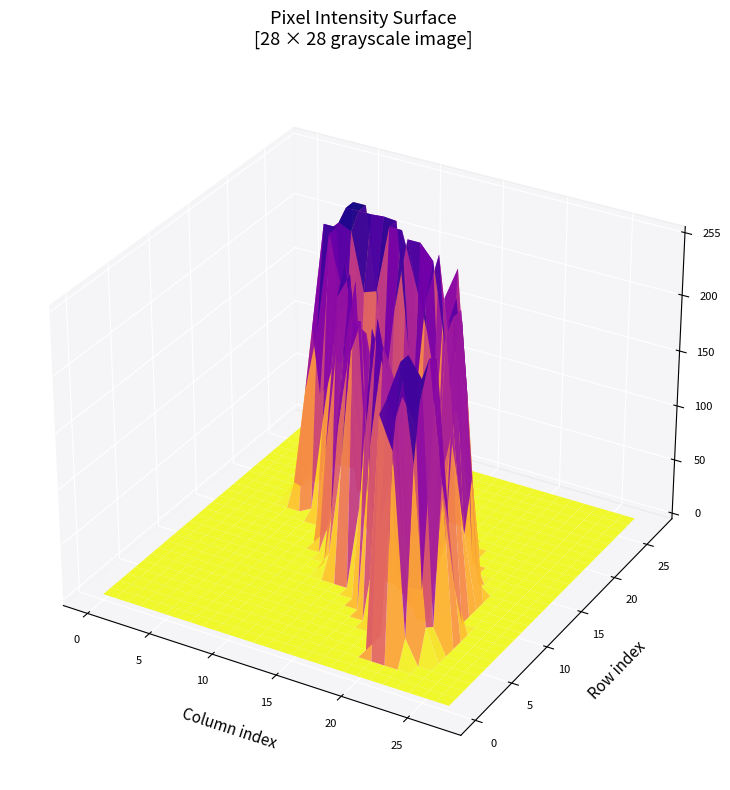

Reading left to right, what are all the values shown in this chart?

row0: 0=0	1=0	2=0	3=0	4=0	5=0	6=0	7=0	8=0	9=0	10=0	11=0	12=0	13=0	14=0	15=0	16=0	17=0	18=0	19=0	20=0	21=0	22=0	23=0	24=0	25=0	26=0	27=0
row1: 0=0	1=0	2=0	3=0	4=0	5=0	6=0	7=0	8=0	9=0	10=0	11=0	12=0	13=0	14=0	15=0	16=0	17=0	18=0	19=0	20=0	21=0	22=0	23=0	24=0	25=0	26=0	27=0
row2: 0=0	1=0	2=0	3=0	4=0	5=0	6=0	7=0	8=0	9=0	10=0	11=0	12=0	13=0	14=0	15=0	16=0	17=0	18=0	19=0	20=0	21=0	22=0	23=0	24=0	25=0	26=0	27=0
row3: 0=0	1=0	2=0	3=0	4=0	5=0	6=0	7=0	8=0	9=0	10=0	11=0	12=0	13=0	14=0	15=0	16=0	17=0	18=0	19=0	20=211	21=183	22=22	23=0	24=0	25=0	26=0	27=0
row4: 0=0	1=0	2=0	3=0	4=0	5=0	6=0	7=0	8=0	9=0	10=0	11=0	12=0	13=0	14=0	15=0	16=0	17=0	18=0	19=0	20=219	21=253	22=169	23=29	24=0	25=0	26=0	27=0
row5: 0=0	1=0	2=0	3=0	4=0	5=0	6=0	7=0	8=0	9=0	10=0	11=0	12=0	13=0	14=0	15=0	16=0	17=0	18=0	19=0	20=193	21=253	22=236	23=23	24=0	25=0	26=0	27=0
row6: 0=0	1=0	2=0	3=0	4=0	5=0	6=0	7=0	8=0	9=0	10=0	11=0	12=0	13=0	14=0	15=0	16=0	17=0	18=70	19=126	20=209	21=190	22=248	23=145	24=0	25=0	26=0	27=0
row7: 0=0	1=0	2=0	3=0	4=0	5=0	6=0	7=0	8=0	9=0	10=0	11=0	12=0	13=0	14=0	15=0	16=0	17=151	18=240	19=209	20=35	21=36	22=242	23=102	24=0	25=0	26=0	27=0
row8: 0=0	1=0	2=0	3=0	4=0	5=0	6=0	7=0	8=0	9=0	10=0	11=0	12=0	13=0	14=0	15=0	16=147	17=255	18=199	19=62	20=0	21=0	22=116	23=36	24=0	25=0	26=0	27=0
row9: 0=0	1=0	2=0	3=0	4=0	5=0	6=0	7=0	8=0	9=0	10=0	11=0	12=0	13=0	14=0	15=77	16=238	17=202	18=21	19=0	20=0	21=109	22=165	23=0	24=0	25=0	26=0	27=0
row10: 0=0	1=0	2=0	3=0	4=0	5=0	6=0	7=0	8=0	9=0	10=0	11=0	12=18	13=103	14=233	15=225	16=161	17=11	18=0	19=0	20=40	21=240	22=118	23=0	24=0	25=0	26=0	27=0
row11: 0=0	1=0	2=0	3=0	4=0	5=0	6=0	7=0	8=0	9=0	10=0	11=0	12=112	13=191	14=227	15=36	16=0	17=0	18=0	19=0	20=43	21=253	22=65	23=0	24=0	25=0	26=0	27=0
row12: 0=0	1=0	2=0	3=0	4=0	5=0	6=0	7=0	8=0	9=0	10=0	11=36	12=180	13=253	14=59	15=0	16=0	17=0	18=0	19=0	20=43	21=253	22=110	23=0	24=0	25=0	26=0	27=0
row13: 0=0	1=0	2=0	3=0	4=0	5=0	6=0	7=0	8=0	9=0	10=88	11=228	12=251	13=115	14=0	15=0	16=0	17=0	18=0	19=125	20=204	21=176	22=9	23=0	24=0	25=0	26=0	27=0
row14: 0=0	1=0	2=0	3=0	4=0	5=0	6=0	7=0	8=0	9=0	10=139	11=253	12=161	13=0	14=0	15=0	16=0	17=0	18=57	19=226	20=230	21=27	22=0	23=0	24=0	25=0	26=0	27=0
row15: 0=0	1=0	2=0	3=0	4=0	5=0	6=0	7=0	8=0	9=0	10=201	11=218	12=12	13=0	14=0	15=0	16=0	17=0	18=155	19=241	20=150	21=0	22=0	23=0	24=0	25=0	26=0	27=0
row16: 0=0	1=0	2=0	3=0	4=0	5=0	6=0	7=6	8=91	9=169	10=164	11=84	12=7	13=0	14=0	15=0	16=0	17=33	18=134	19=133	20=0	21=0	22=0	23=0	24=0	25=0	26=0	27=0
row17: 0=0	1=0	2=0	3=0	4=0	5=18	6=107	7=163	8=253	9=209	10=62	11=0	12=0	13=0	14=0	15=0	16=36	17=224	18=253	19=104	20=0	21=0	22=0	23=0	24=0	25=0	26=0	27=0
row18: 0=0	1=0	2=0	3=0	4=0	5=8	6=158	7=254	8=254	9=87	10=0	11=0	12=4	13=43	14=87	15=211	16=254	17=162	18=80	19=0	20=0	21=0	22=0	23=0	24=0	25=0	26=0	27=0
row19: 0=0	1=0	2=0	3=0	4=0	5=11	6=92	7=245	8=126	9=11	10=15	11=86	12=188	13=253	14=253	15=240	16=168	17=14	18=0	19=0	20=0	21=0	22=0	23=0	24=0	25=0	26=0	27=0
row20: 0=0	1=0	2=0	3=0	4=0	5=0	6=94	7=245	8=240	9=189	10=193	11=253	12=253	13=213	14=170	15=106	16=0	17=0	18=0	19=0	20=0	21=0	22=0	23=0	24=0	25=0	26=0	27=0
row21: 0=0	1=0	2=0	3=0	4=0	5=0	6=112	7=253	8=253	9=253	10=254	11=253	12=141	13=28	14=0	15=0	16=0	17=0	18=0	19=0	20=0	21=0	22=0	23=0	24=0	25=0	26=0	27=0
row22: 0=0	1=0	2=0	3=0	4=0	5=0	6=103	7=253	8=253	9=165	10=42	11=42	12=4	13=0	14=0	15=0	16=0	17=0	18=0	19=0	20=0	21=0	22=0	23=0	24=0	25=0	26=0	27=0
row23: 0=0	1=0	2=0	3=0	4=0	5=0	6=0	7=0	8=0	9=0	10=0	11=0	12=0	13=0	14=0	15=0	16=0	17=0	18=0	19=0	20=0	21=0	22=0	23=0	24=0	25=0	26=0	27=0
row24: 0=0	1=0	2=0	3=0	4=0	5=0	6=0	7=0	8=0	9=0	10=0	11=0	12=0	13=0	14=0	15=0	16=0	17=0	18=0	19=0	20=0	21=0	22=0	23=0	24=0	25=0	26=0	27=0
row25: 0=0	1=0	2=0	3=0	4=0	5=0	6=0	7=0	8=0	9=0	10=0	11=0	12=0	13=0	14=0	15=0	16=0	17=0	18=0	19=0	20=0	21=0	22=0	23=0	24=0	25=0	26=0	27=0
row26: 0=0	1=0	2=0	3=0	4=0	5=0	6=0	7=0	8=0	9=0	10=0	11=0	12=0	13=0	14=0	15=0	16=0	17=0	18=0	19=0	20=0	21=0	22=0	23=0	24=0	25=0	26=0	27=0
row27: 0=0	1=0	2=0	3=0	4=0	5=0	6=0	7=0	8=0	9=0	10=0	11=0	12=0	13=0	14=0	15=0	16=0	17=0	18=0	19=0	20=0	21=0	22=0	23=0	24=0	25=0	26=0	27=0